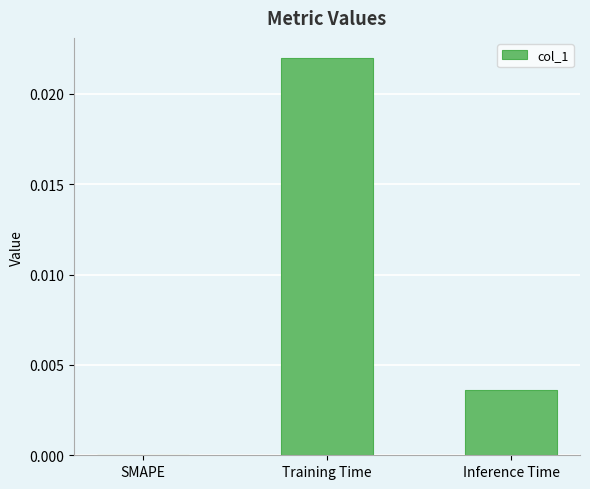

The chart shows a value of 0.0 at Training Time. True or false?

True